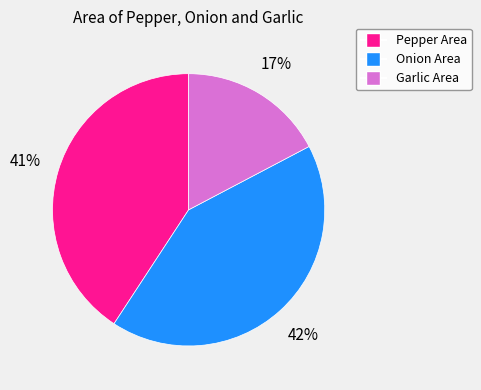

To the nearest percent, what is the difference between the largest and smallest slice percentages?

25%